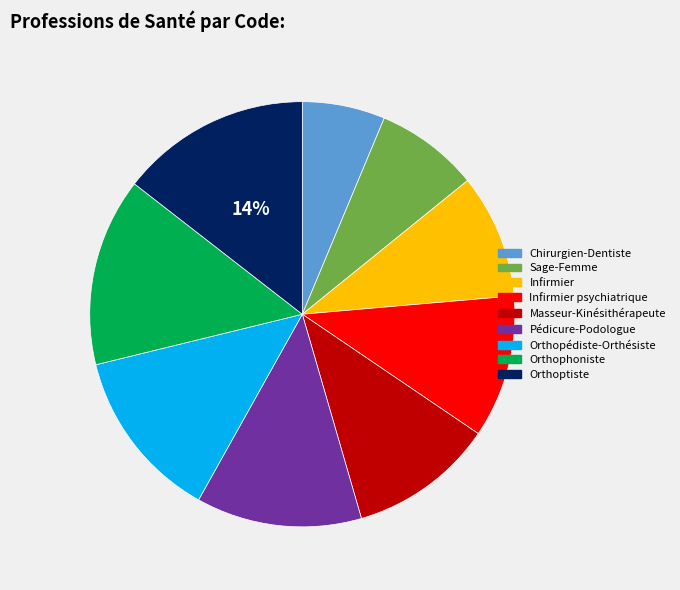

To the nearest percent, what percentage of the pie is Masseur-Kinésithérapeute?

11%